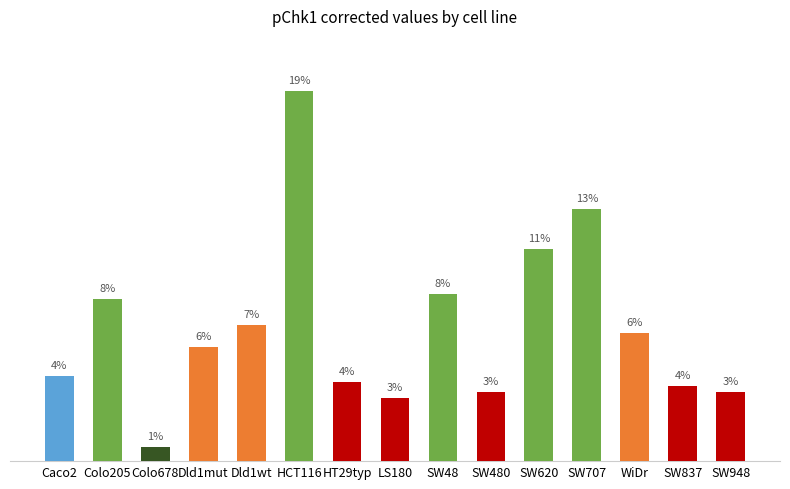

What is the value of the 15th bar from the left?

24224.3